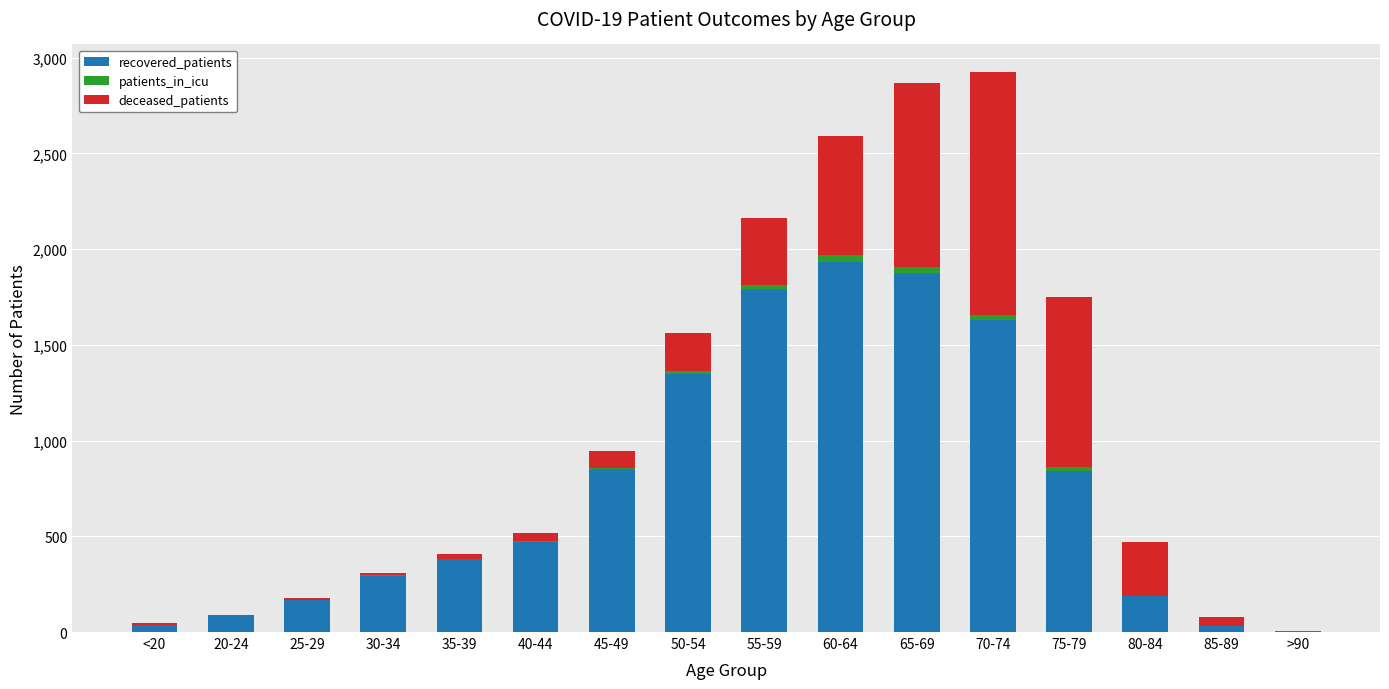

True or false: recovered_patients has a value of 4 at >90.

True